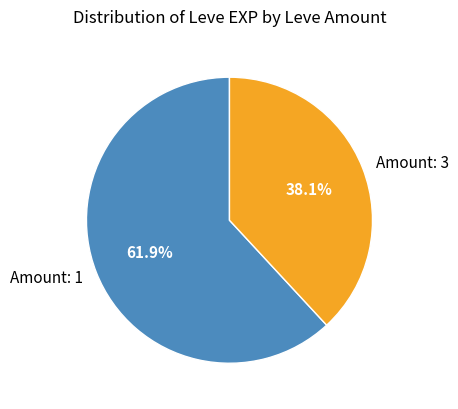

To the nearest percent, what is the difference between the largest and smallest slice percentages?

24%